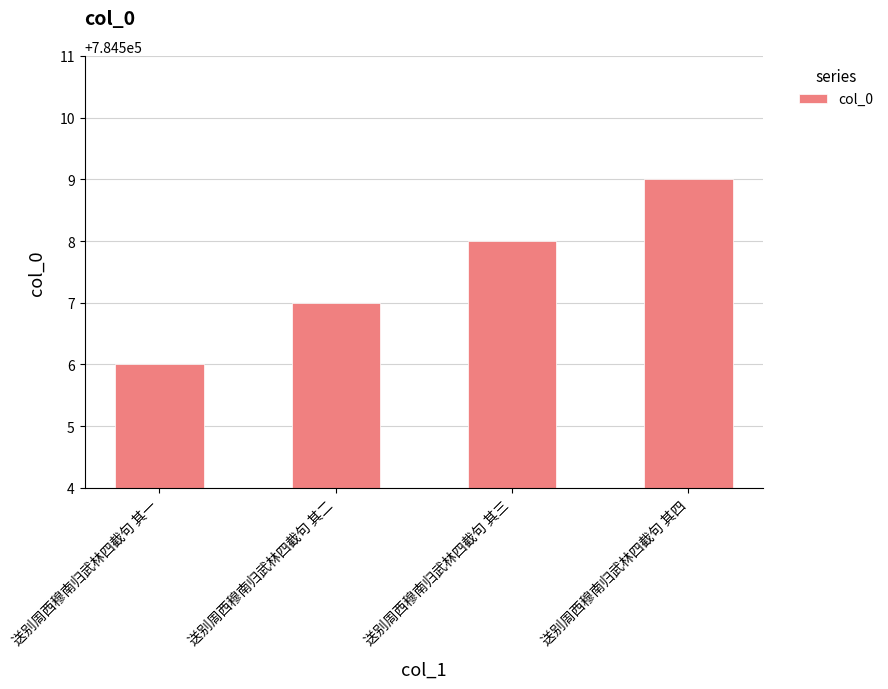

The value at 送别周西穆南归武林四截句 其二 is 1051604. True or false?

False